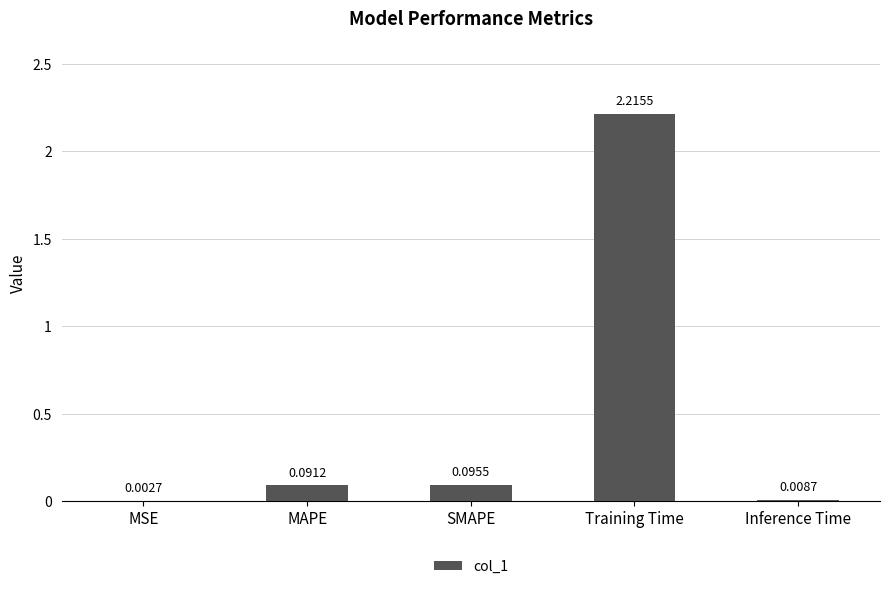

What is the sum of all values?

2.4